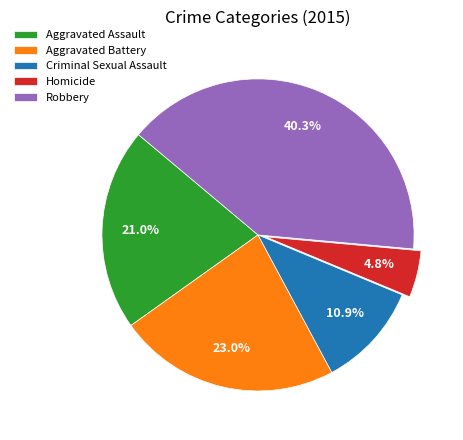

What percentage is the Homicide slice, to the nearest percent?

5%